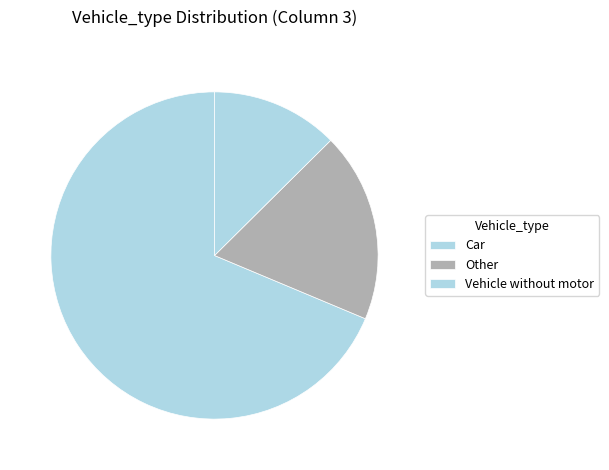

Does any single category account for the majority?

Yes